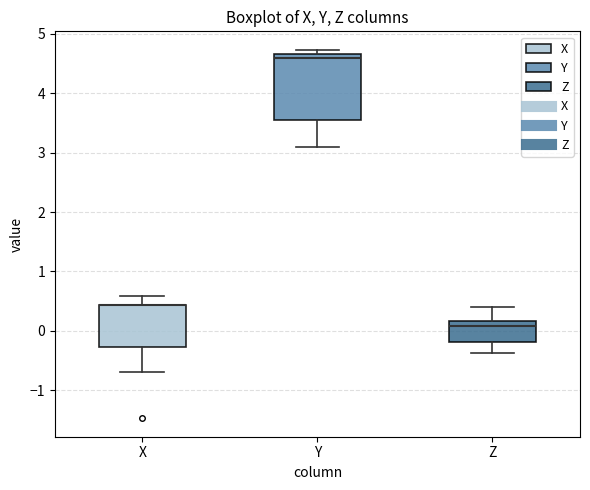

Reading left to right, read every box against the y-axis: the position of its median line, the range the box covers, and the ends of its whiskers. The values are not printed on the chart, so give them approximately, as read against the axis.

X: median 0.4 (drawn on the box's upper edge), box -0.3 to 0.4, whiskers -0.7 to 0.6
Y: median 4.6, box 3.5 to 4.7, whiskers 3.1 to 4.7 (just above the box's upper edge)
Z: median 0.1, box -0.2 to 0.2, whiskers -0.4 to 0.4